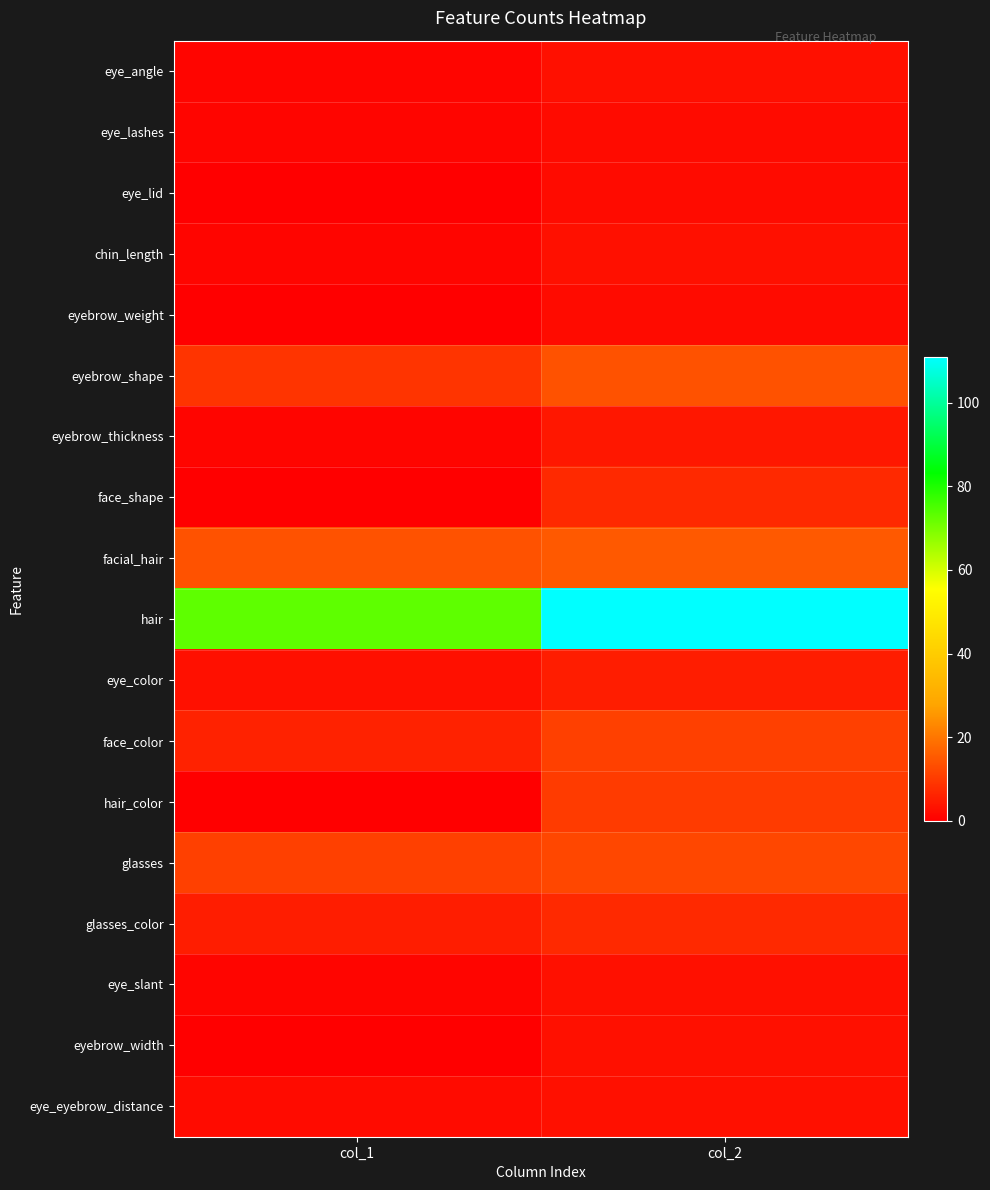

Reading right to left, what are all the values shown in this chart?

eye_angle: col_2=3	col_1=1
eye_lashes: col_2=2	col_1=1
eye_lid: col_2=2	col_1=0
chin_length: col_2=3	col_1=1
eyebrow_weight: col_2=2	col_1=0
eyebrow_shape: col_2=14	col_1=9
eyebrow_thickness: col_2=4	col_1=1
face_shape: col_2=7	col_1=0
facial_hair: col_2=15	col_1=14
hair: col_2=111	col_1=73
eye_color: col_2=5	col_1=3
face_color: col_2=11	col_1=6
hair_color: col_2=10	col_1=0
glasses: col_2=12	col_1=11
glasses_color: col_2=7	col_1=5
eye_slant: col_2=3	col_1=1
eyebrow_width: col_2=3	col_1=0
eye_eyebrow_distance: col_2=3	col_1=2